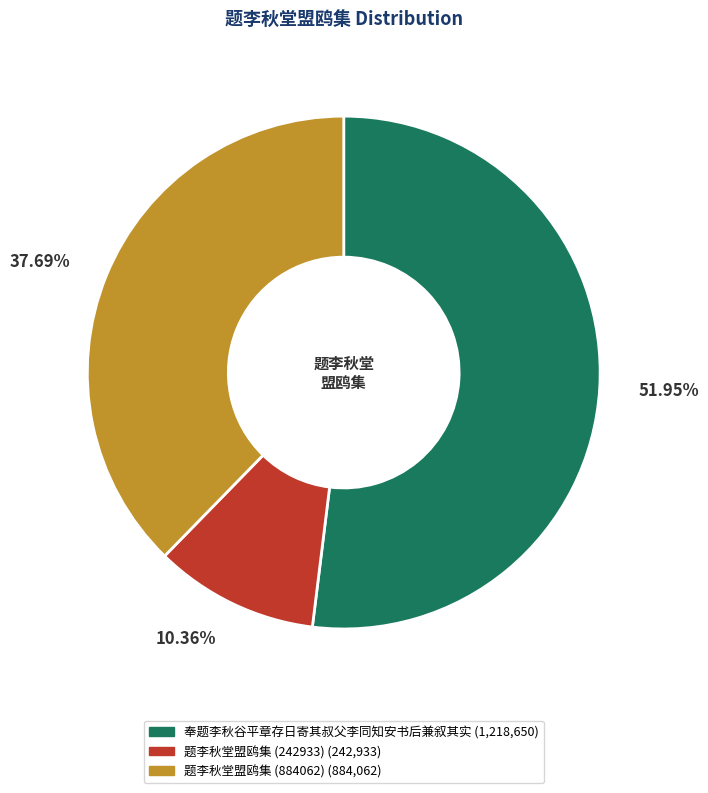

To the nearest percent, what portion does 奉题李秋谷平章存日寄其叔父李同知安书后兼叙其实 represent?

52%